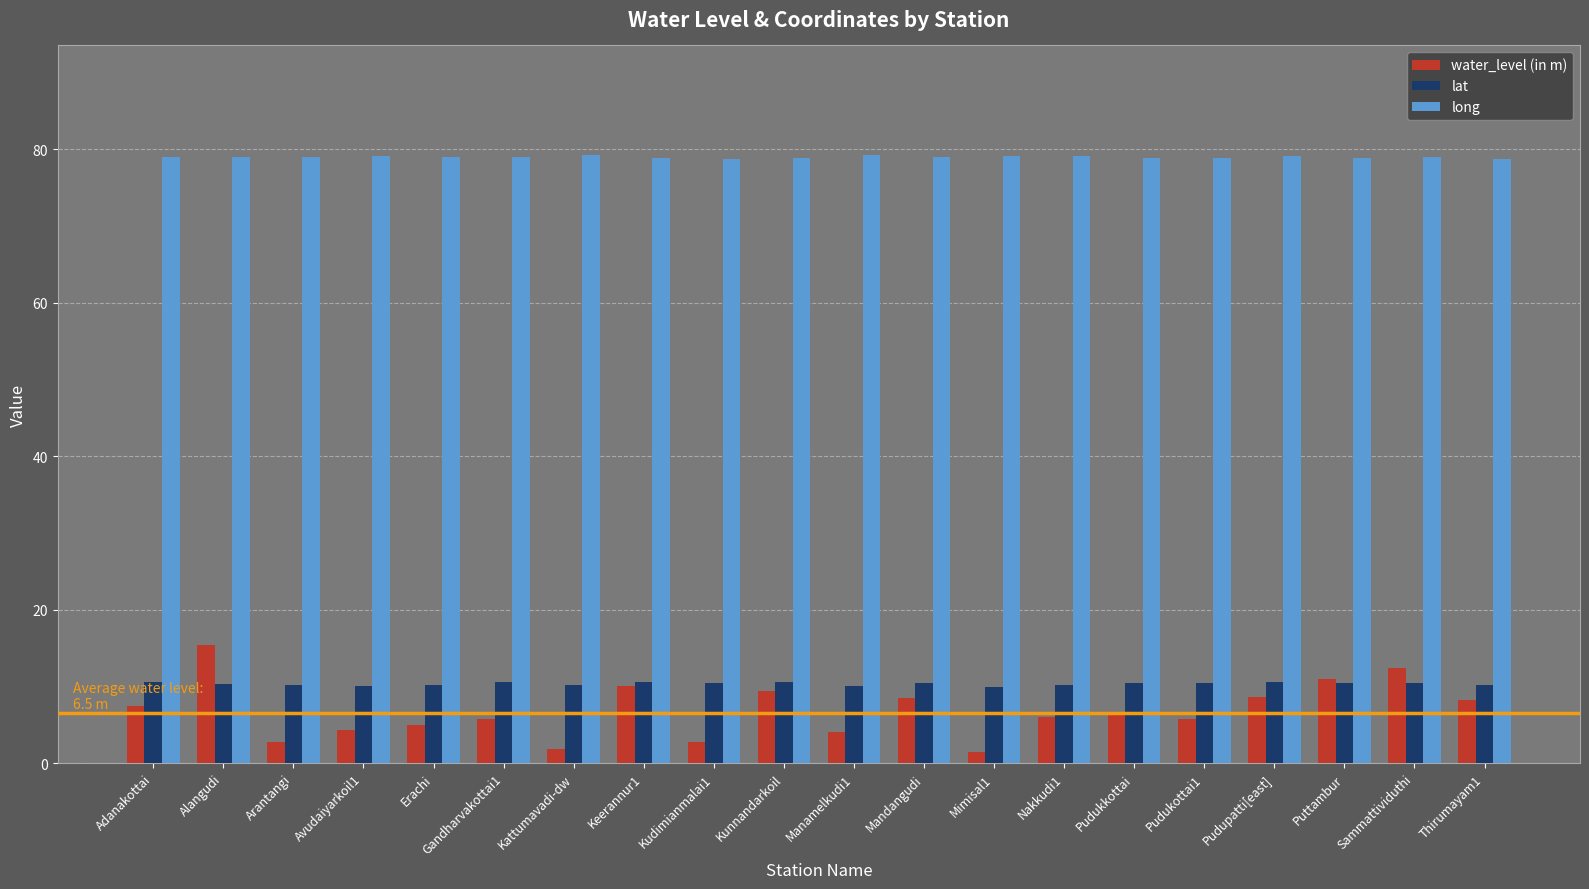

What is the total value across all series at Nakkudi1?

95.3